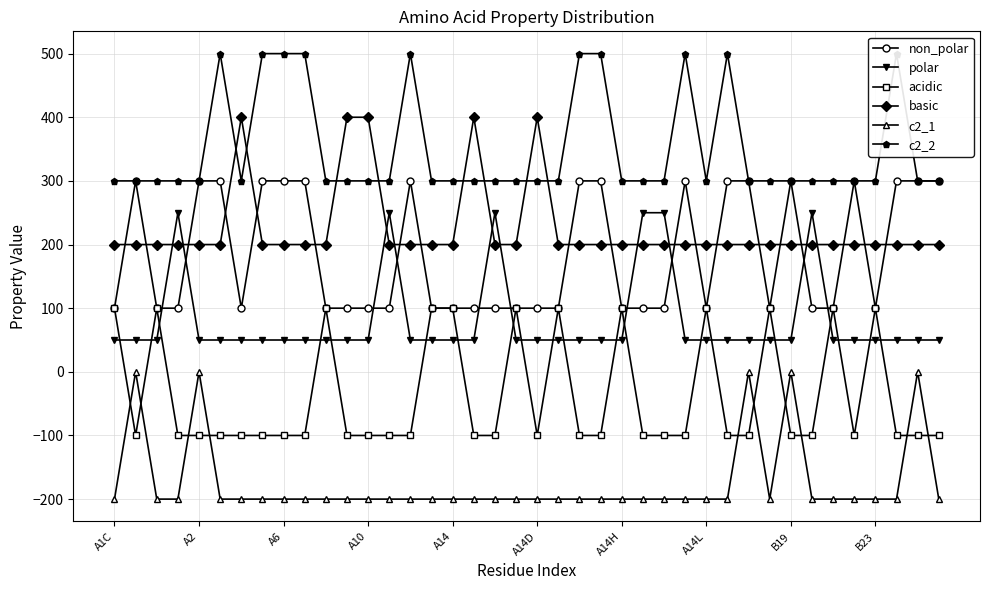

Count the number of data series in this chart.

6